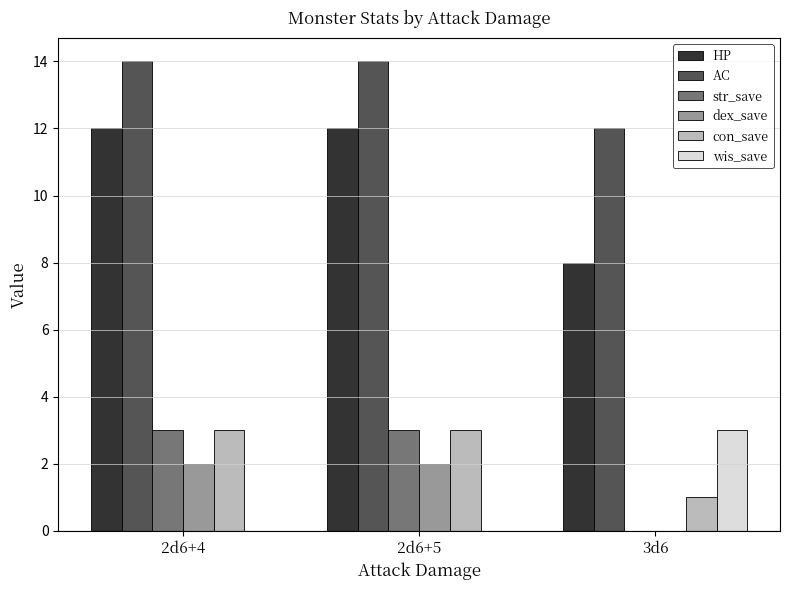

Which series has the largest total across all categories?

AC